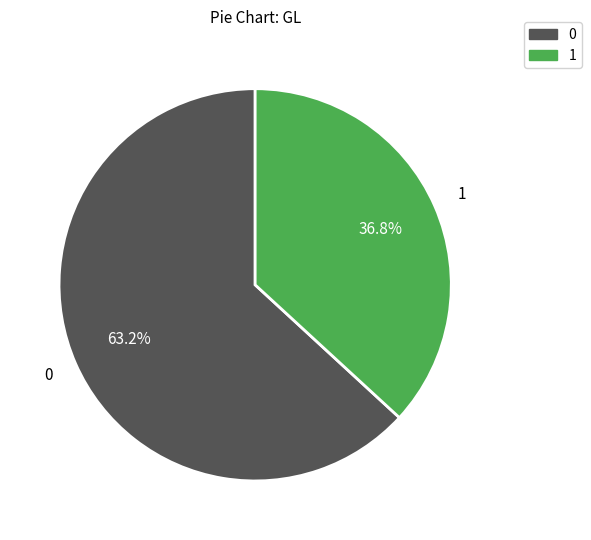

To the nearest percent, what is the difference between the largest and smallest slice percentages?

26%